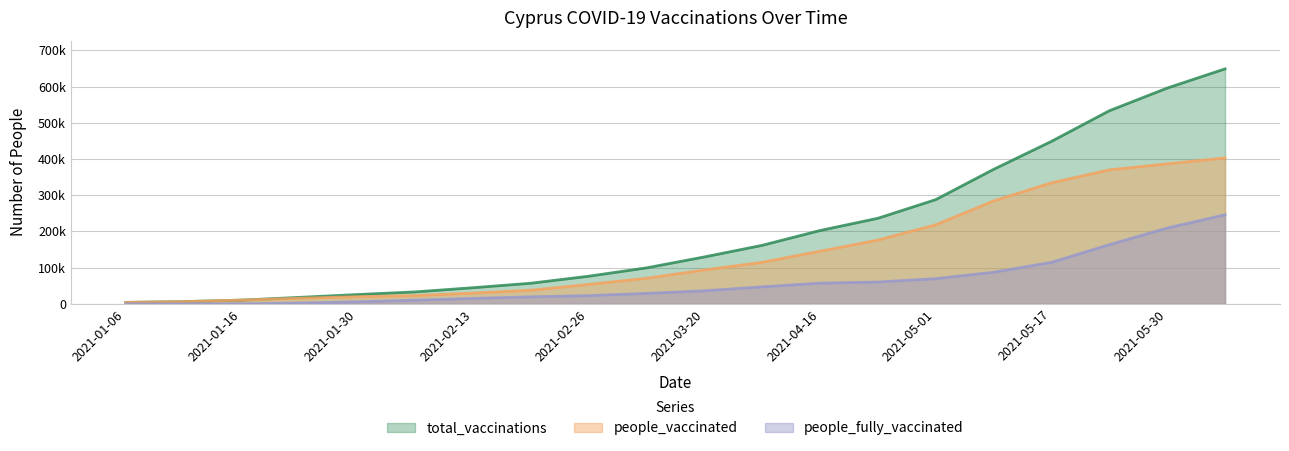

Which category has the highest value in the people_fully_vaccinated series?

2021-06-06